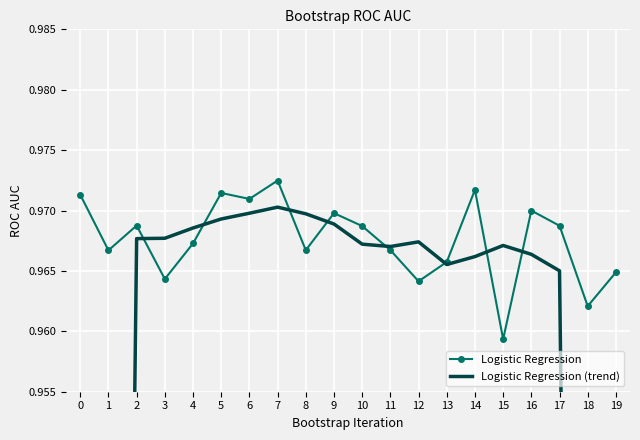

Rank the categories by Logistic Regression value from lowest to highest.

15, 18, 12, 3, 19, 13, 1, 8, 11, 4, 10, 17, 2, 9, 16, 6, 0, 5, 14, 7